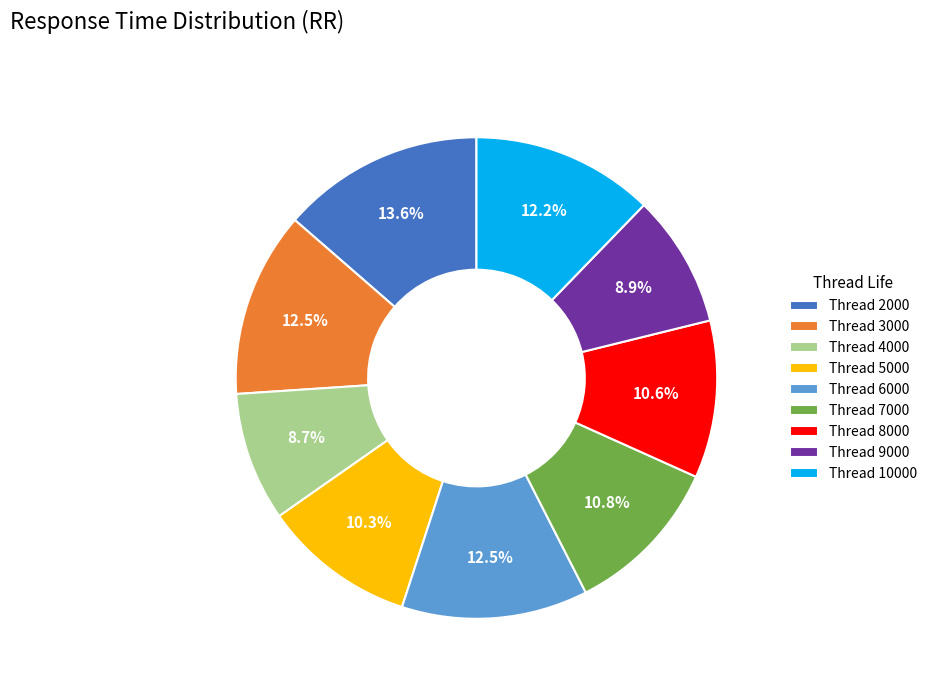

Does Thread 5000 represent more than half of the total?

No